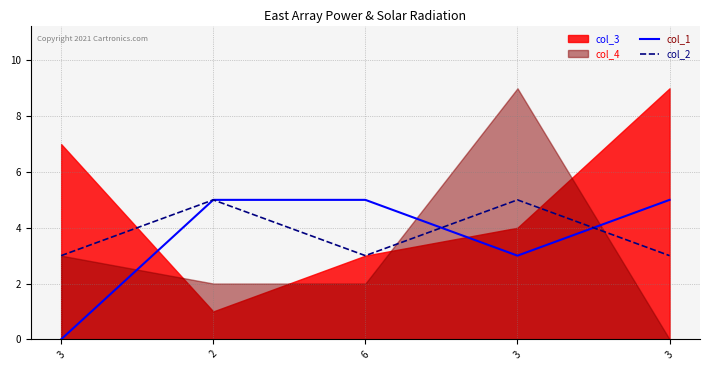

What is the sum of all col_1 values?

18